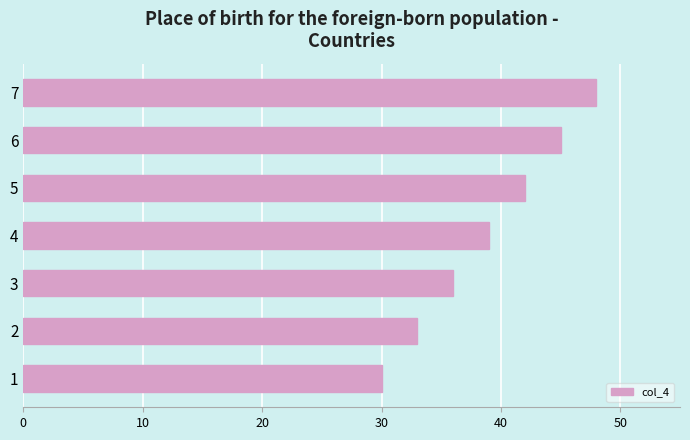

What is the ratio of the value at 3 to the value at 6?

0.8